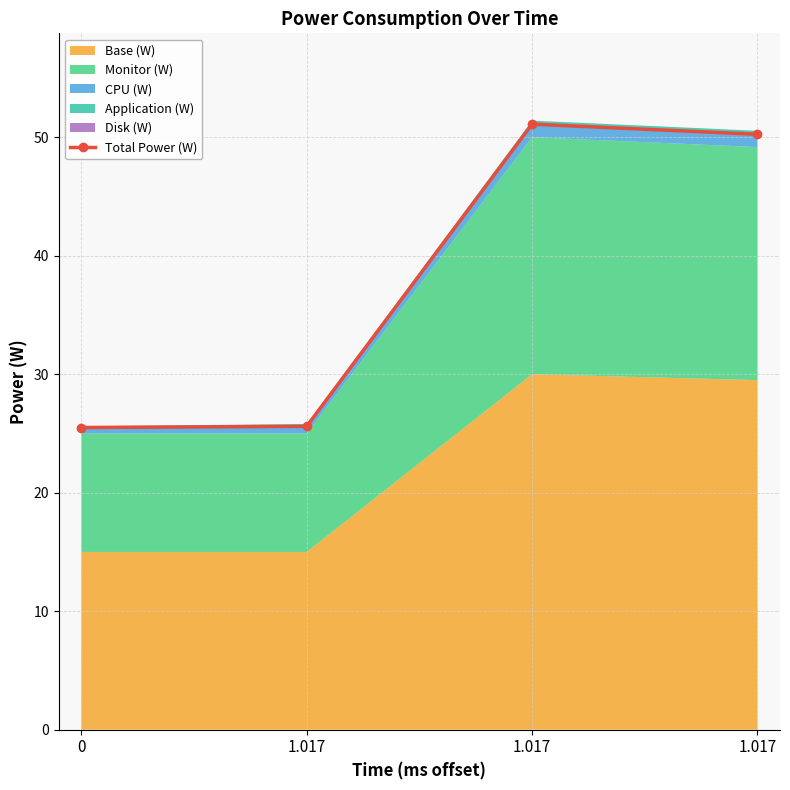

What is the greatest value displayed?

51.1